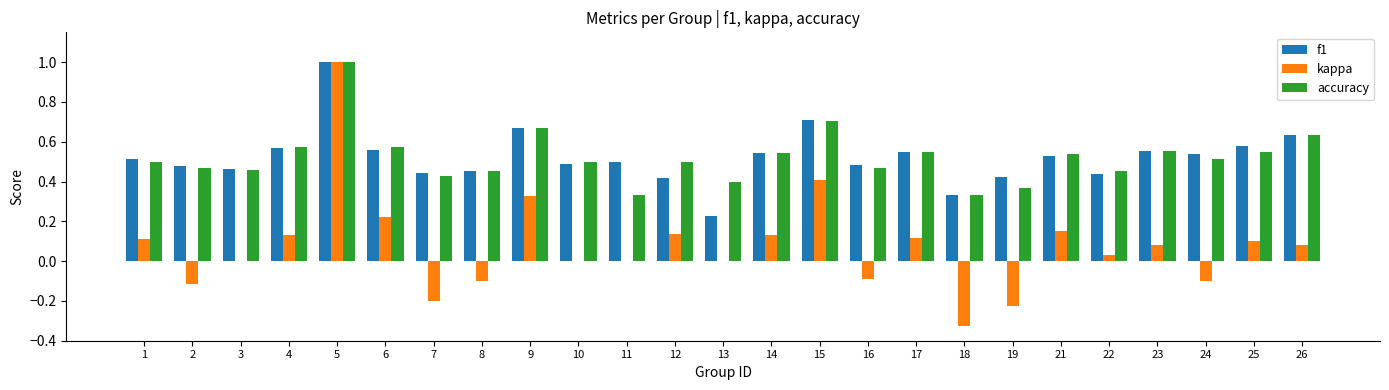

Which series changed the most between 4 and 8?

kappa